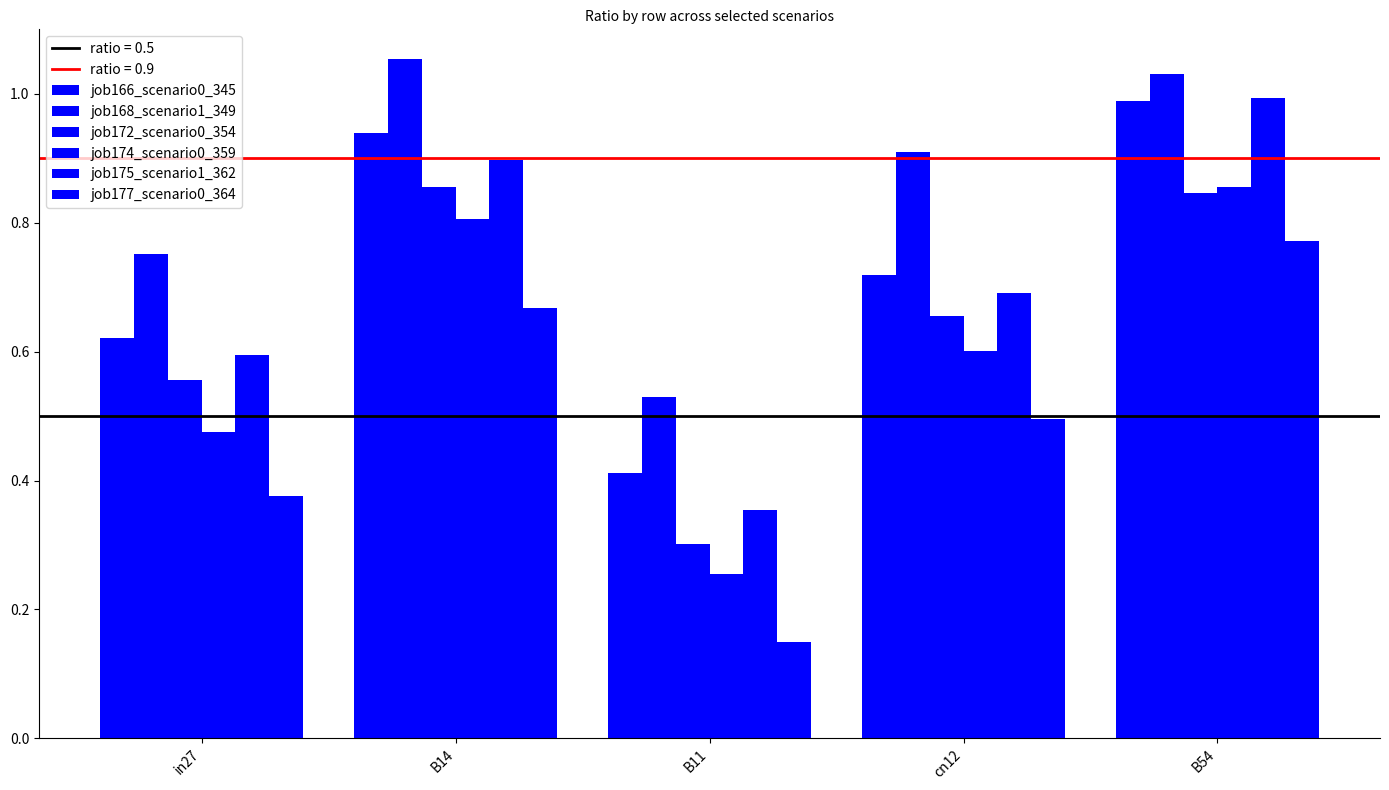

Does the chart contain stacked bars?

No